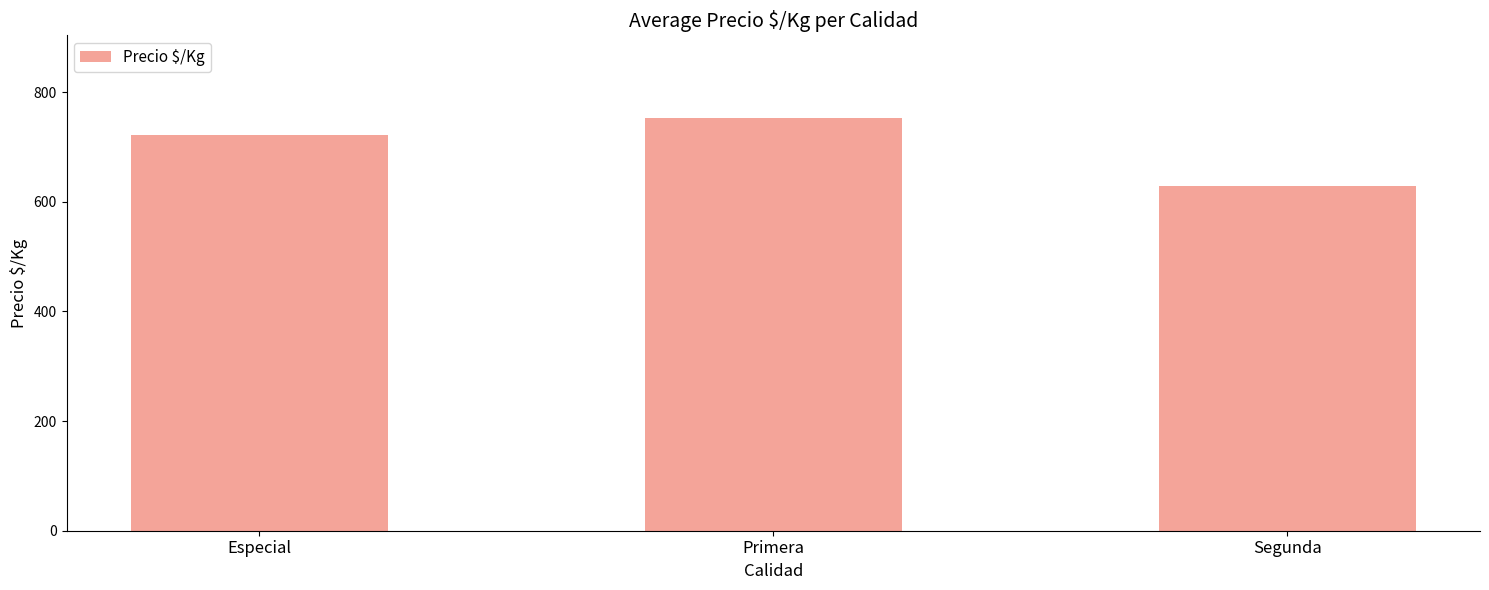

Reading right to left, list all the values displayed in this chart.

628	753	722